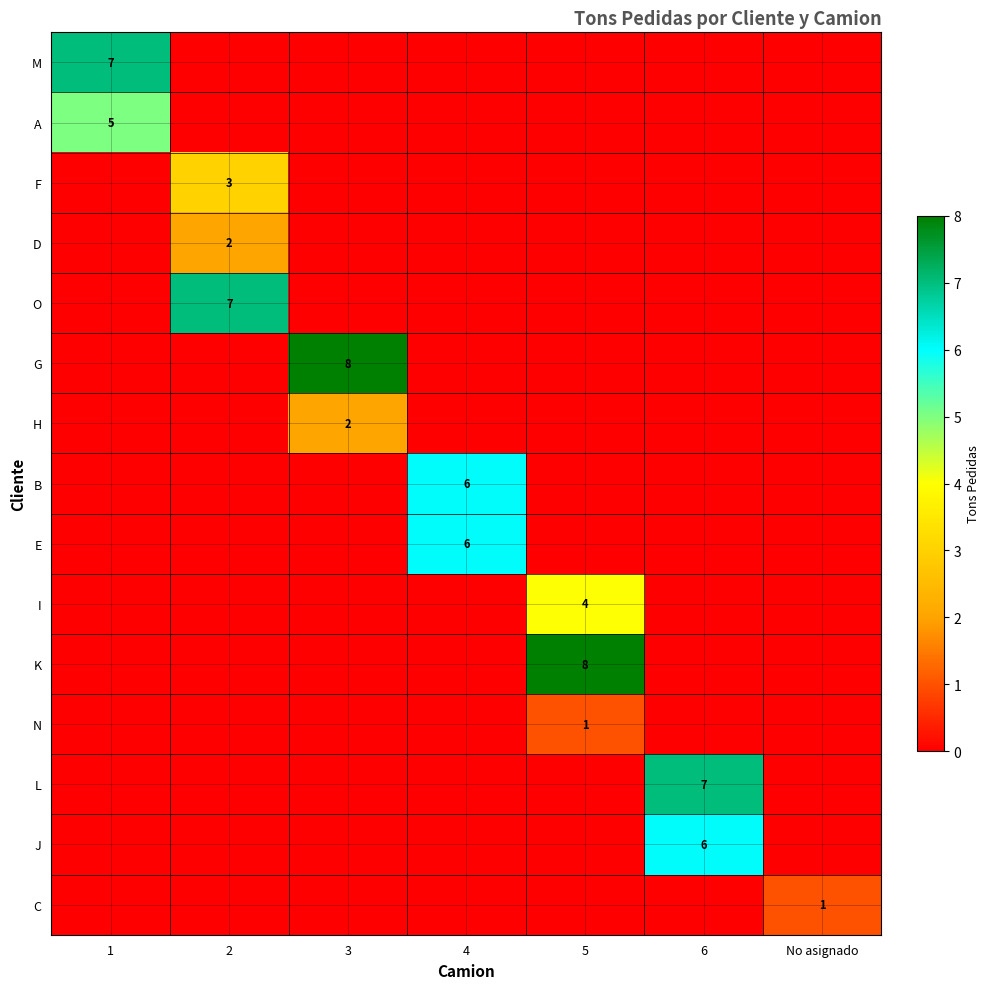

The A series shows 8 at 1. True or false?

False